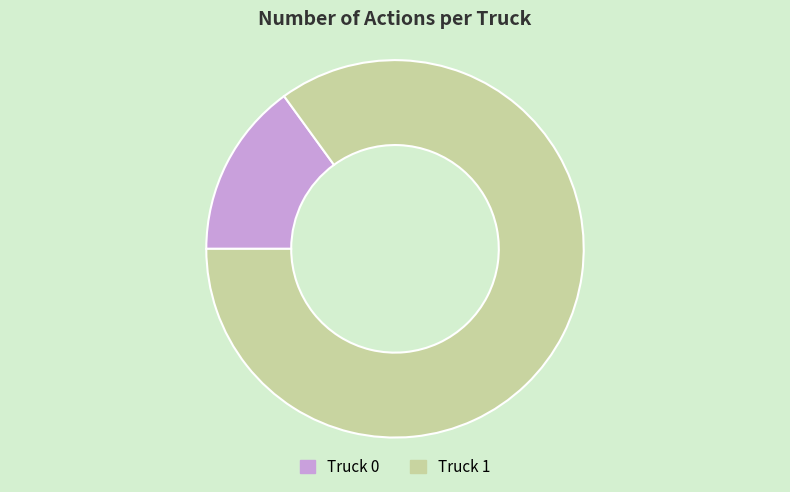

Is it true that Truck 0 is 21% of the pie?

False